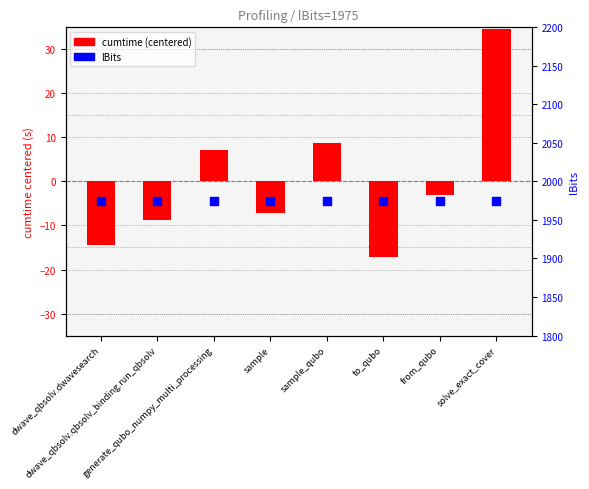

Which series has the largest total across all categories?

lBits